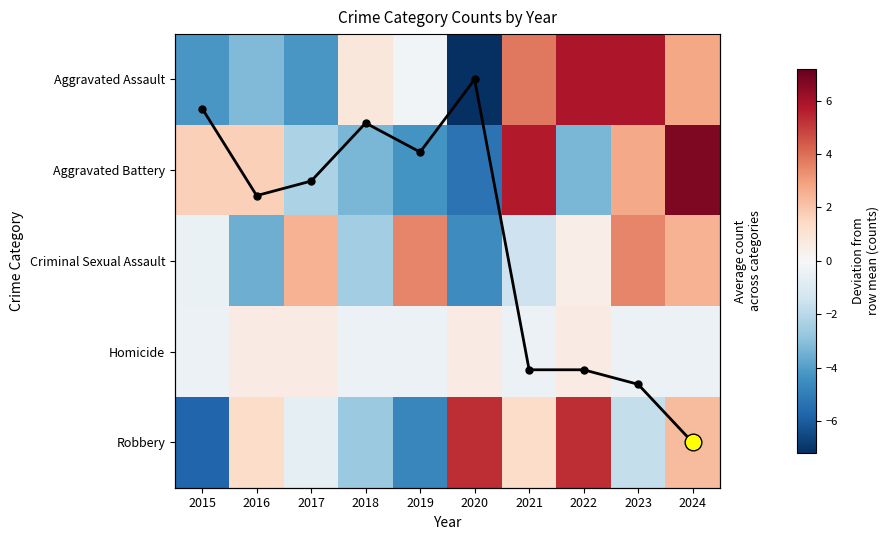

What is the difference between the Robbery values at 2020 and 2019?

10.0